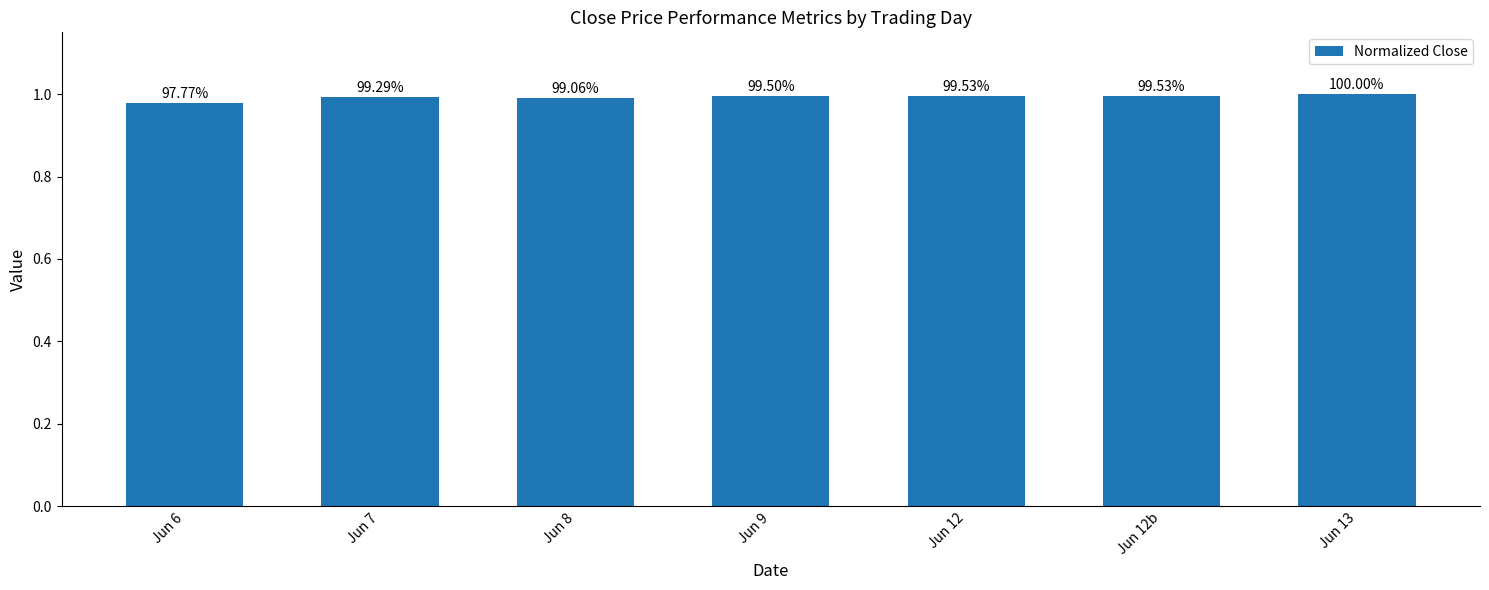

Are the bars horizontal?

No